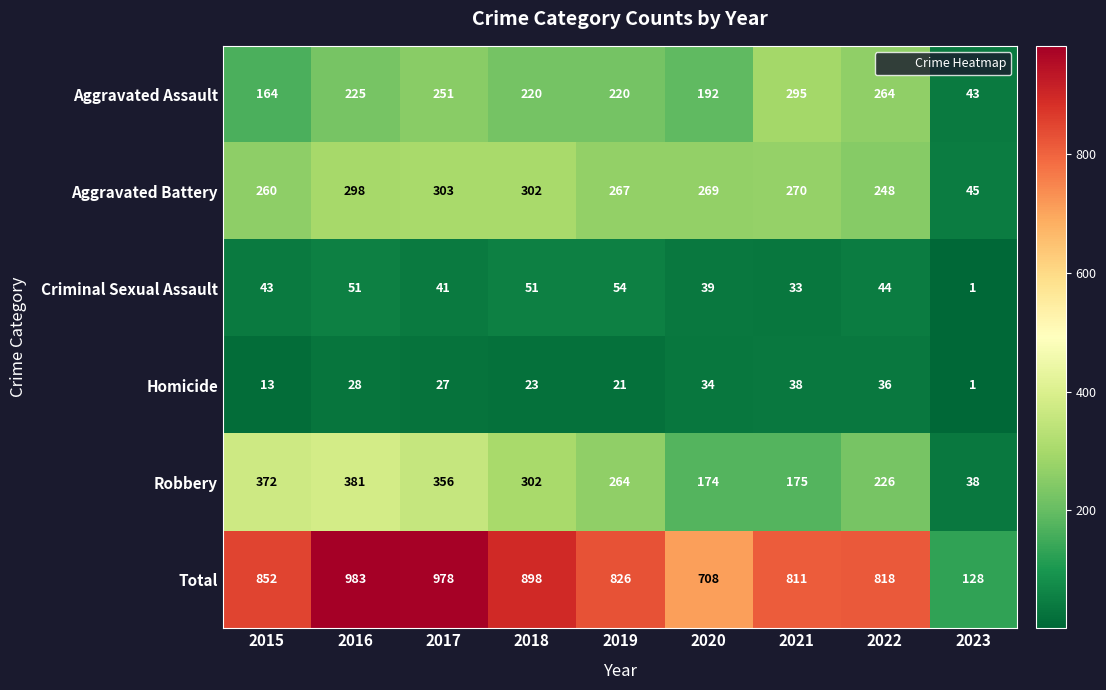

What is the difference between the highest and lowest values at 2019?

805